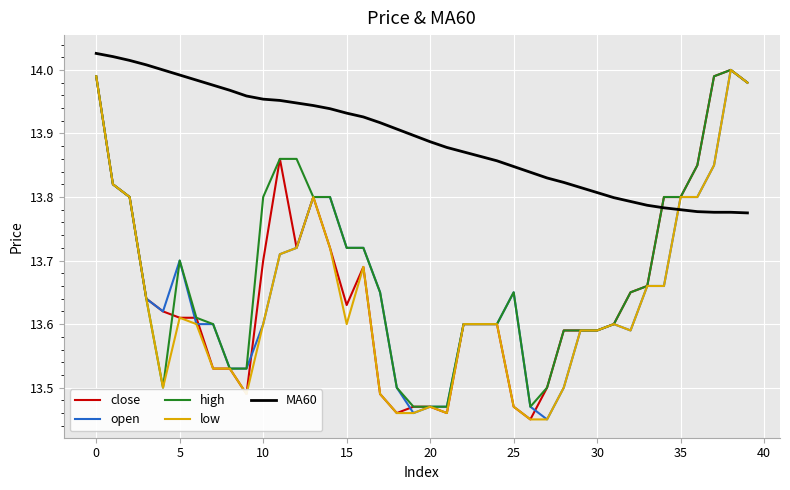

Which series has the largest total across all categories?

MA60